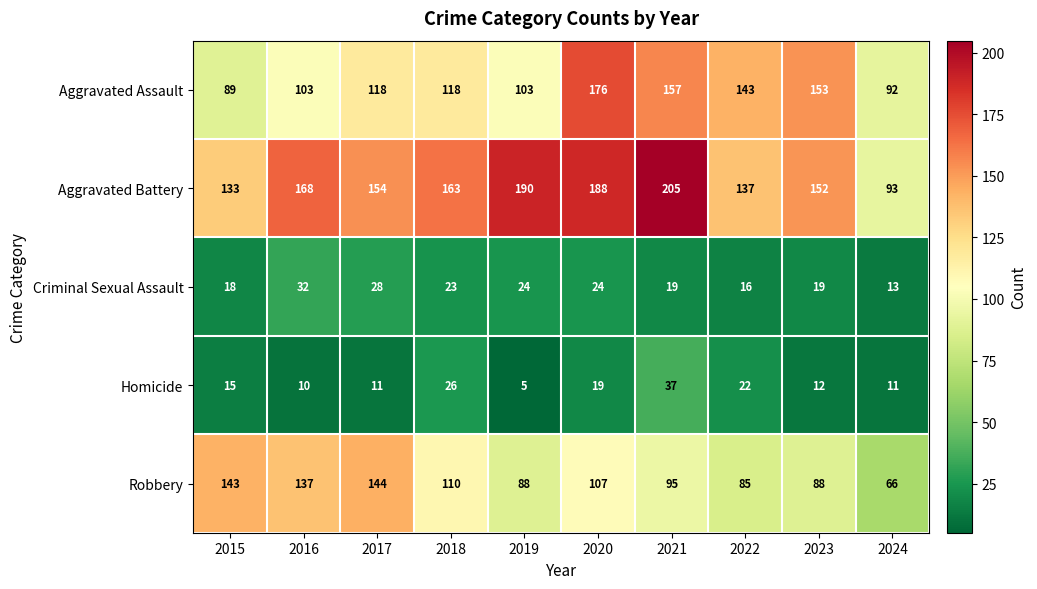

Where is Aggravated Assault nearest to the value 132?

2022